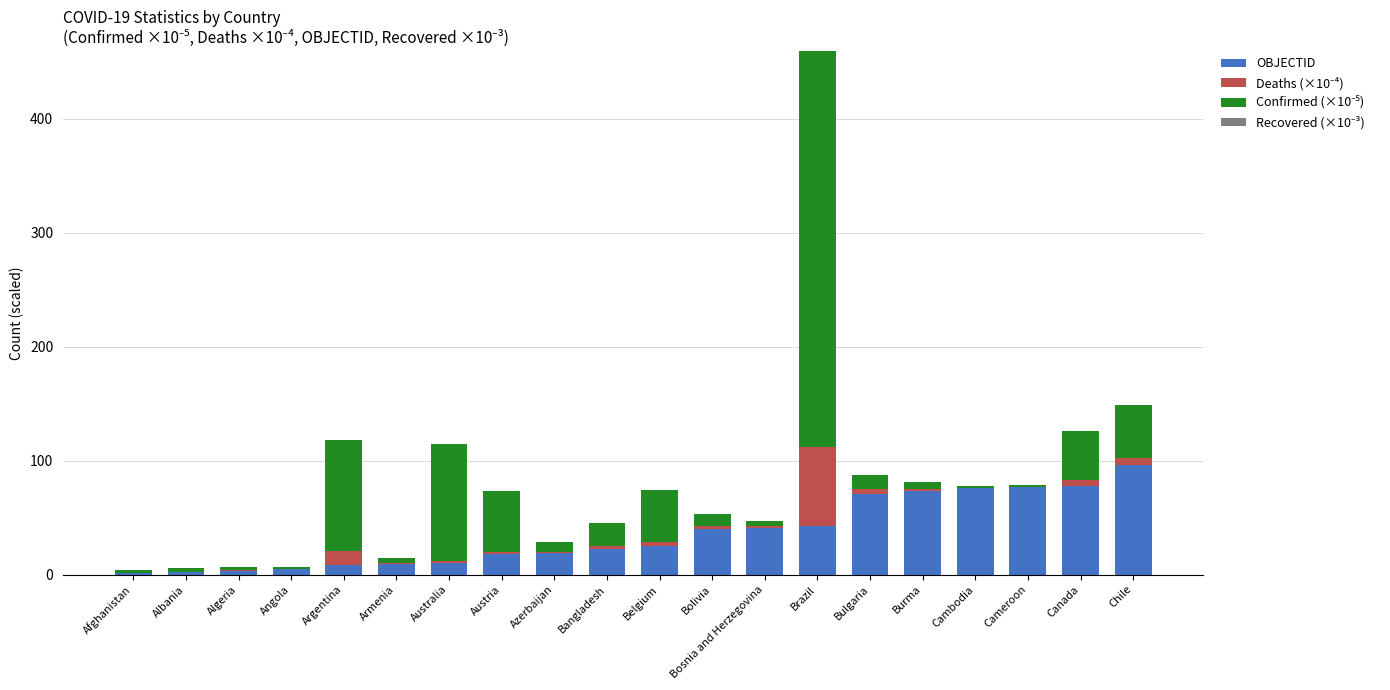

Are the bars horizontal?

No